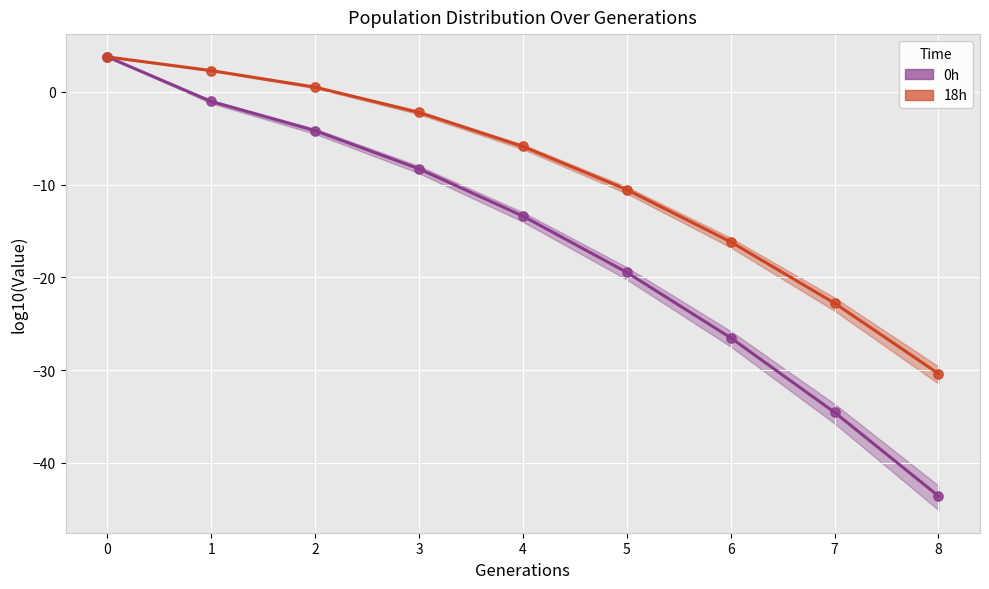

Which series contains the lowest Y value?

0h